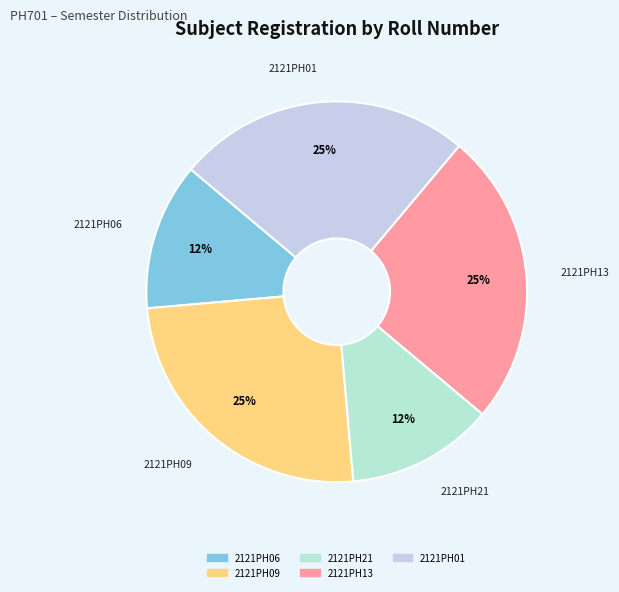

True or false: 2121PH09 accounts for 18% of the total.

False